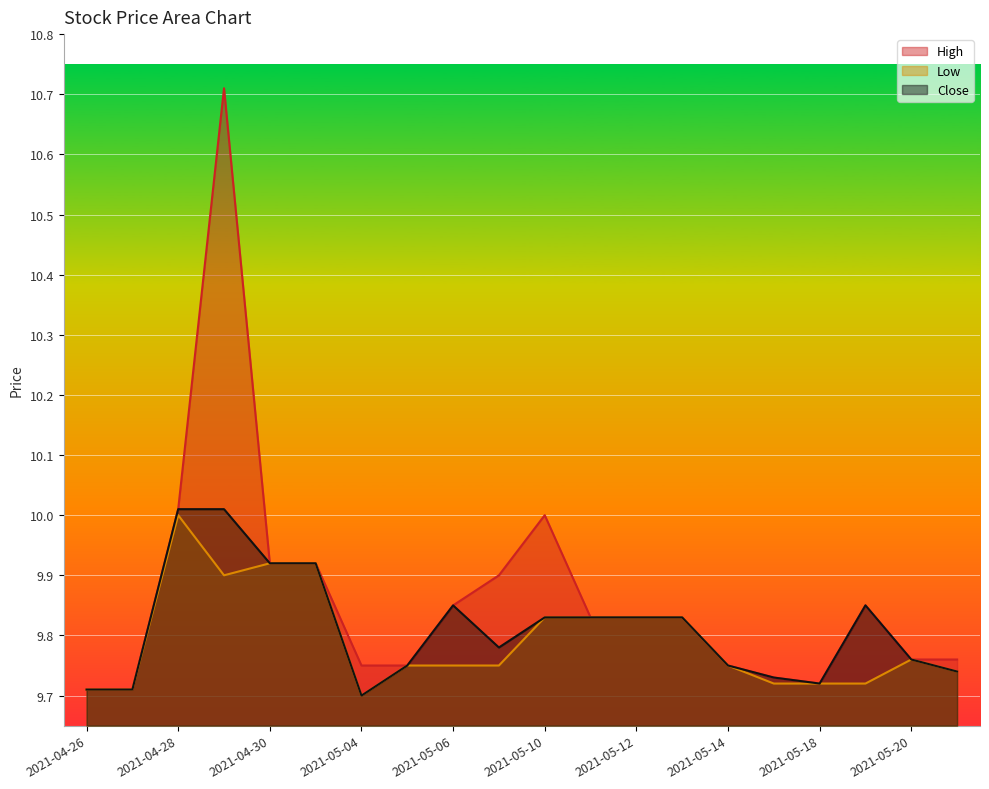

At 2021-05-03, list the series in order from smallest to largest.

High, Low, Close